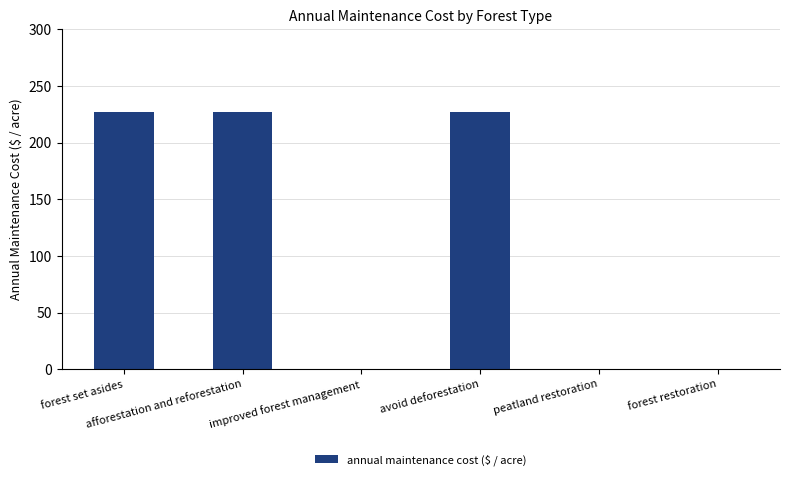

Count the number of values greater than 227.

3